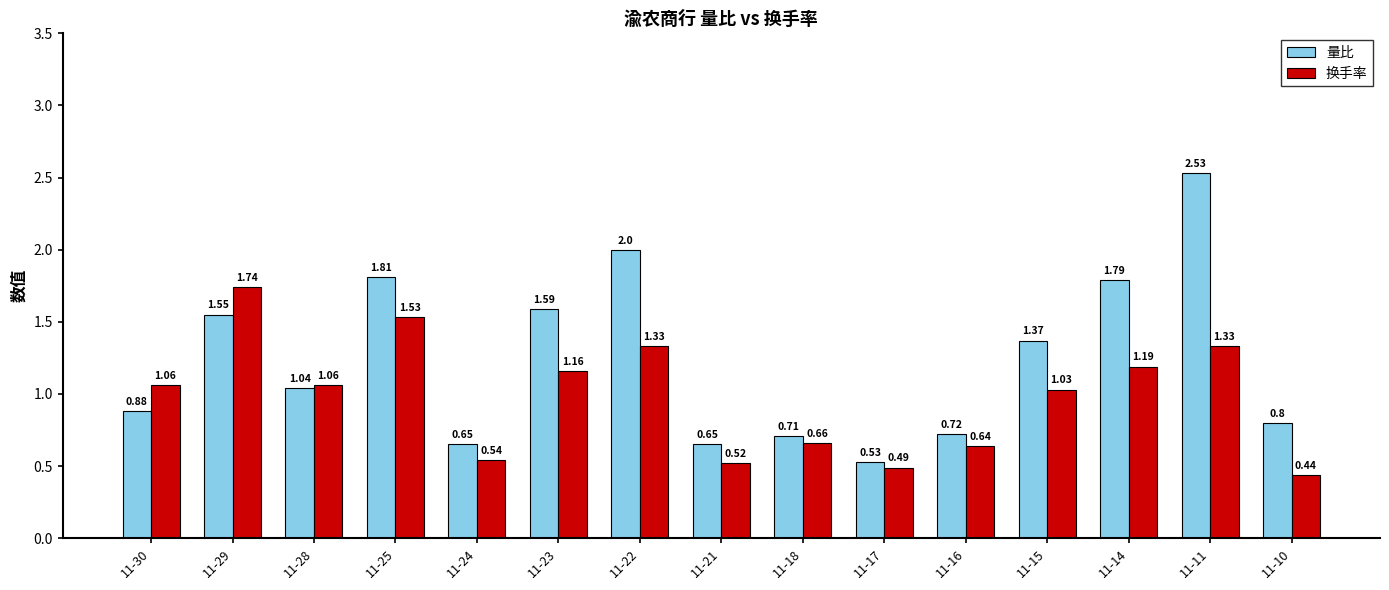

Rank the series by their maximum value, from highest to lowest.

量比, 换手率